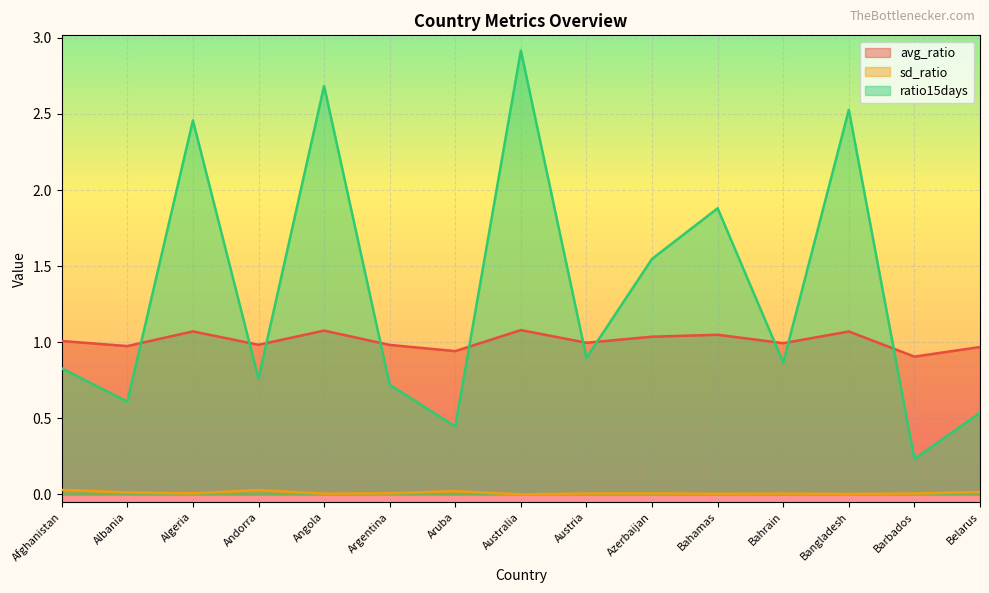

Which label corresponds to the smallest value in the chart?

Australia